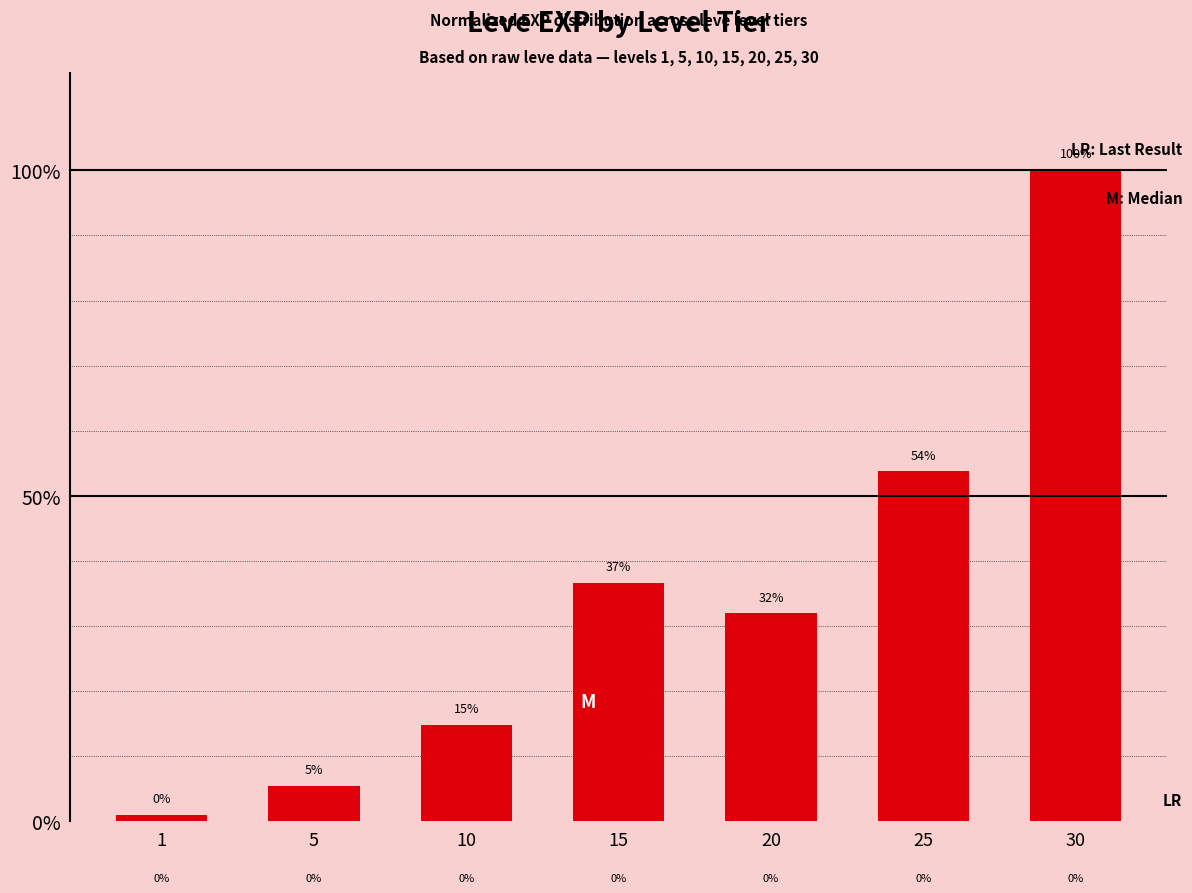

How many bars are there in total?

7